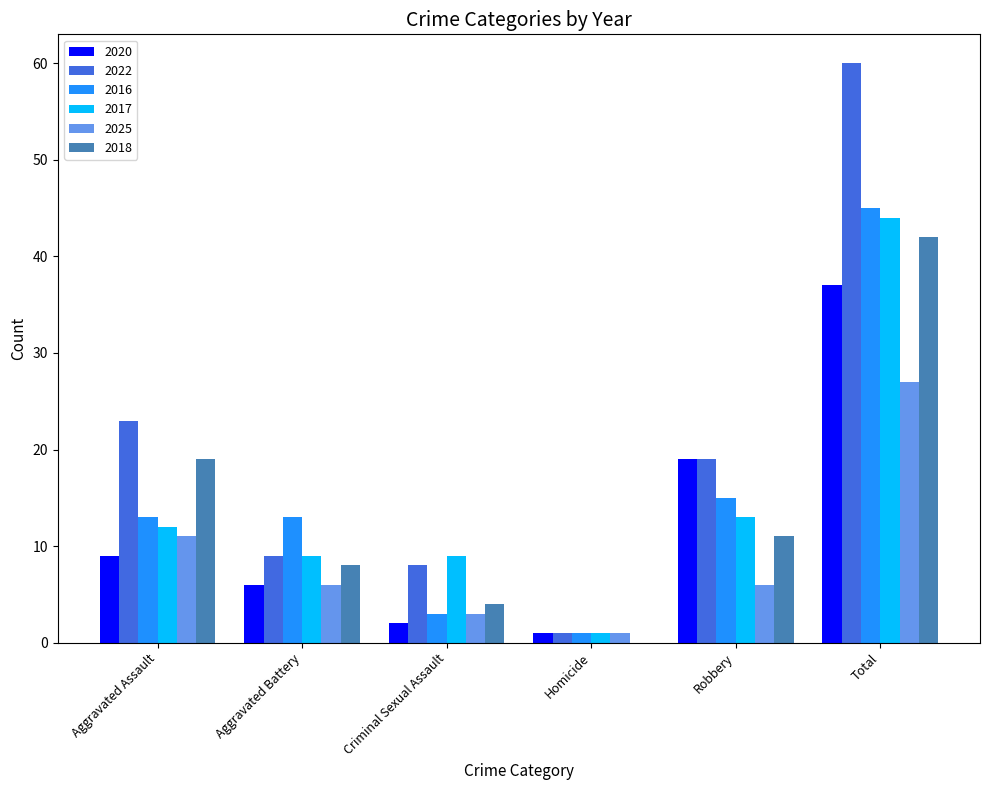

What is the sum of the 2018 values at Aggravated Assault and Criminal Sexual Assault?

23